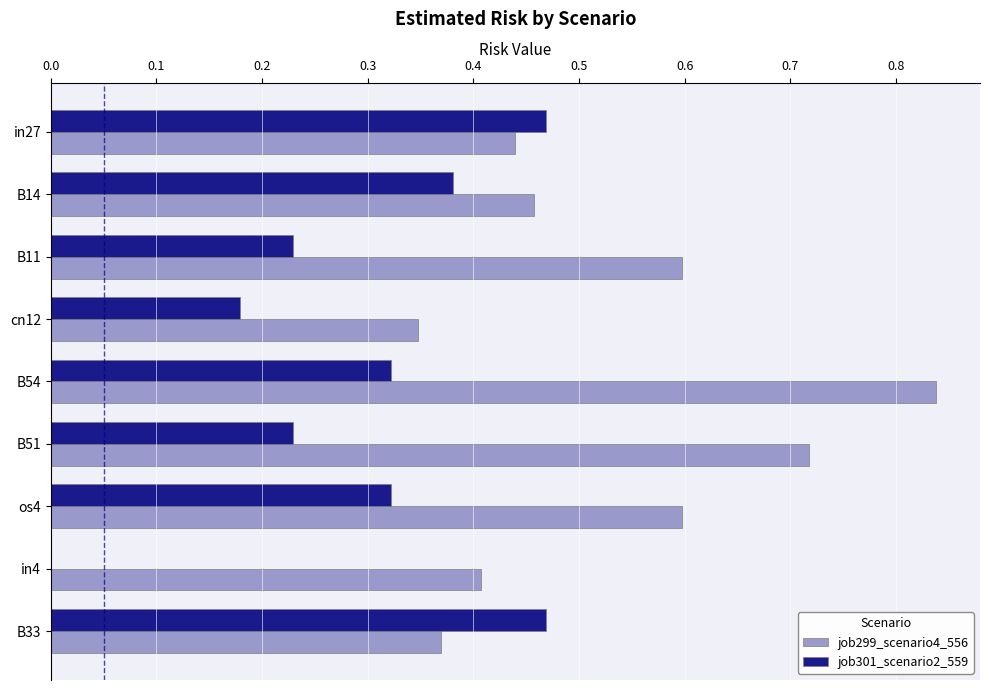

What are all the series names shown in the legend?

job299_scenario4_556, job301_scenario2_559